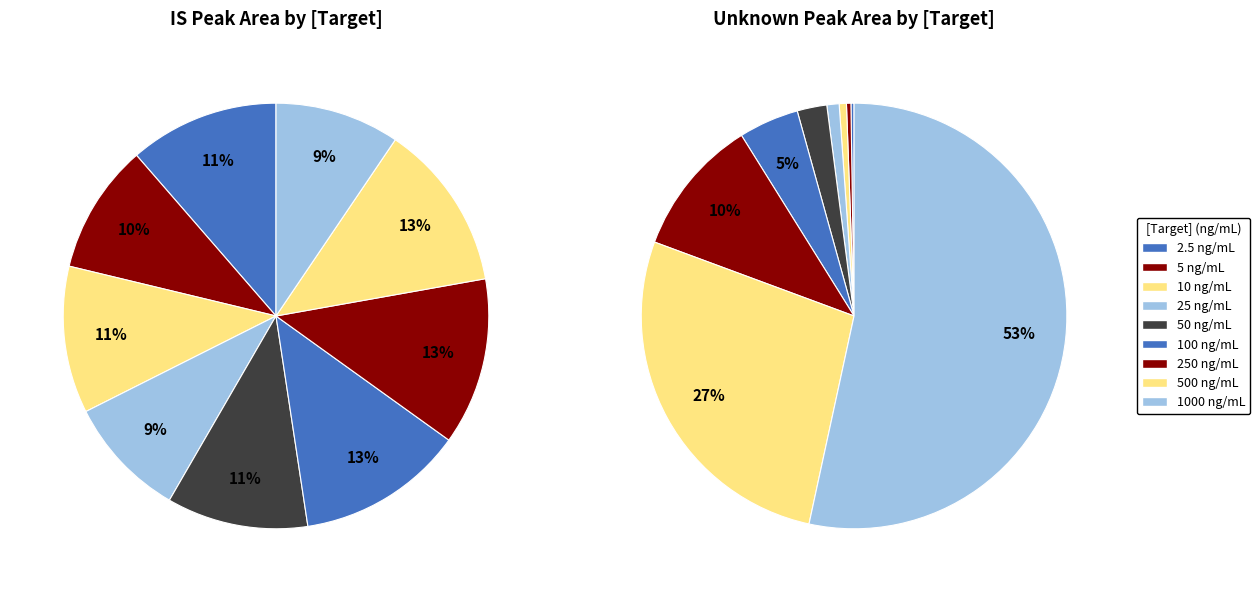

Rank the series at 1000 from highest to lowest value.

Unknown, IS